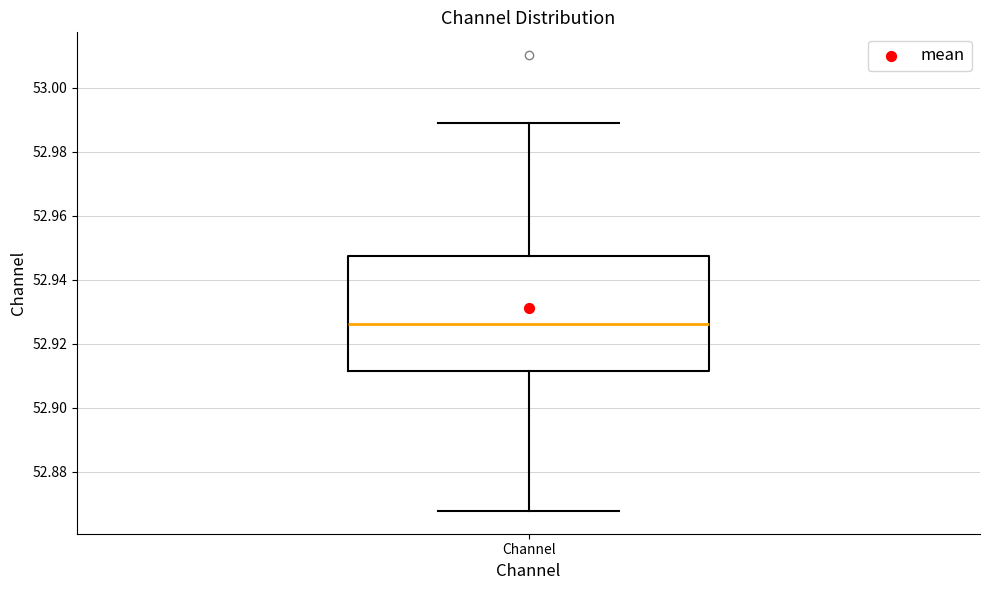

Read this box plot against the y-axis: the position of the median line, the range covered by the box, and the ends of both whiskers. The values are not printed on the chart, so give them approximately, as read against the axis.

median 52.926, box 52.912 to 52.948, whiskers 52.868 to 52.988